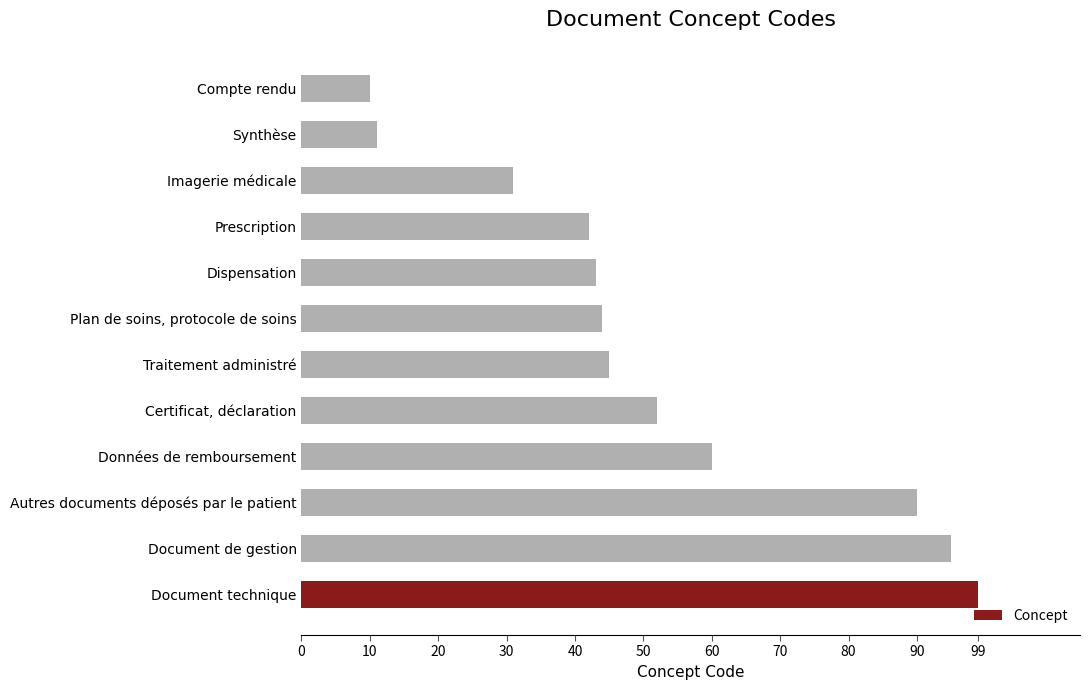

The chart shows a value of 43 at Dispensation. True or false?

True